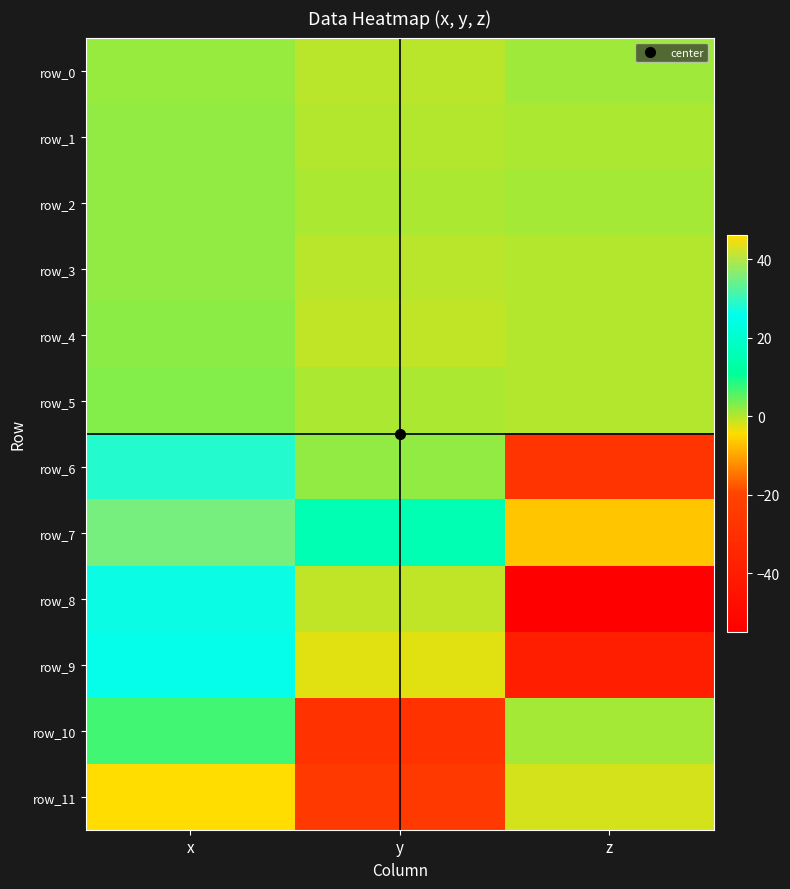

True or false: row_7 has a value of -9.5 at z.

False